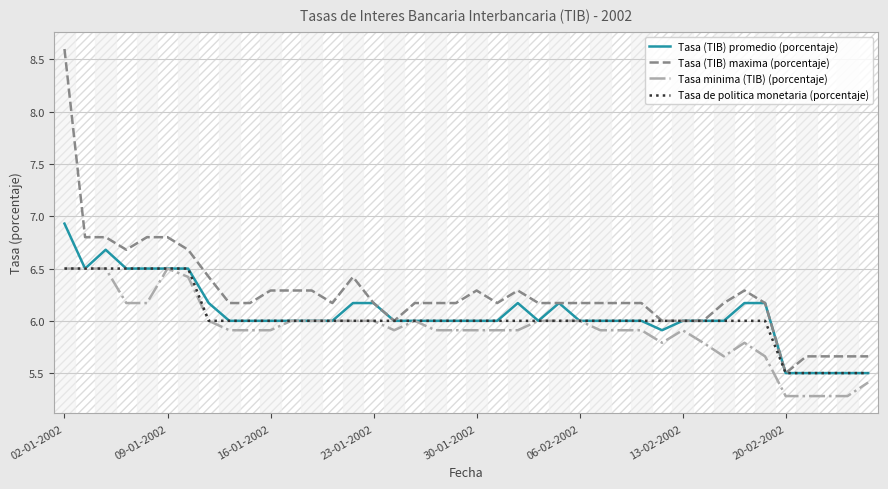

Which series has the largest total across all categories?

Tasa (TIB) maxima (porcentaje)